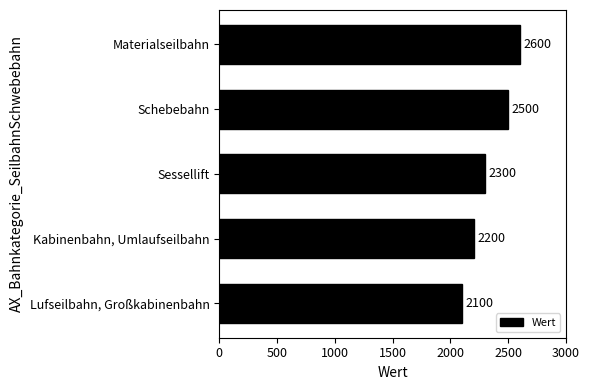

Which has a higher value, Materialseilbahn or Sessellift?

Materialseilbahn